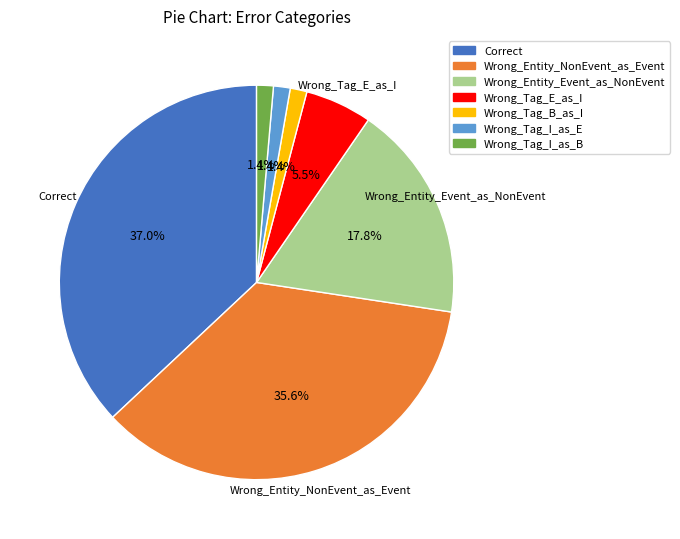

To the nearest percent, what is the combined percentage of Wrong_Entity_NonEvent_as_Event and Wrong_Tag_I_as_B?

37%